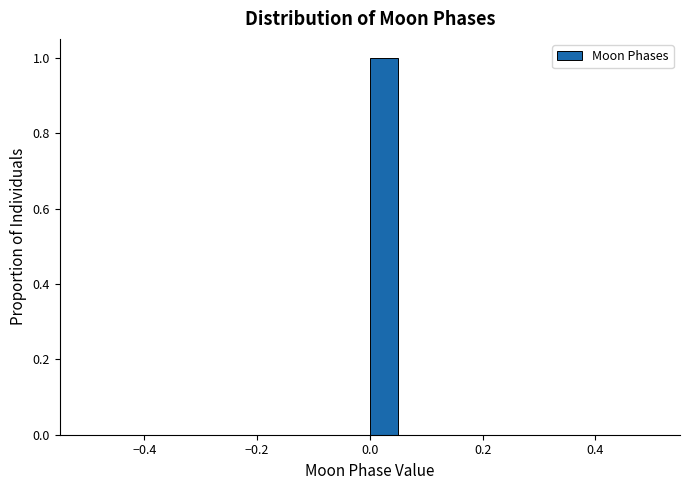

Around what value on the x-axis is the tallest bar? Give the approximate position of its centre, as read against the axis.

0.02